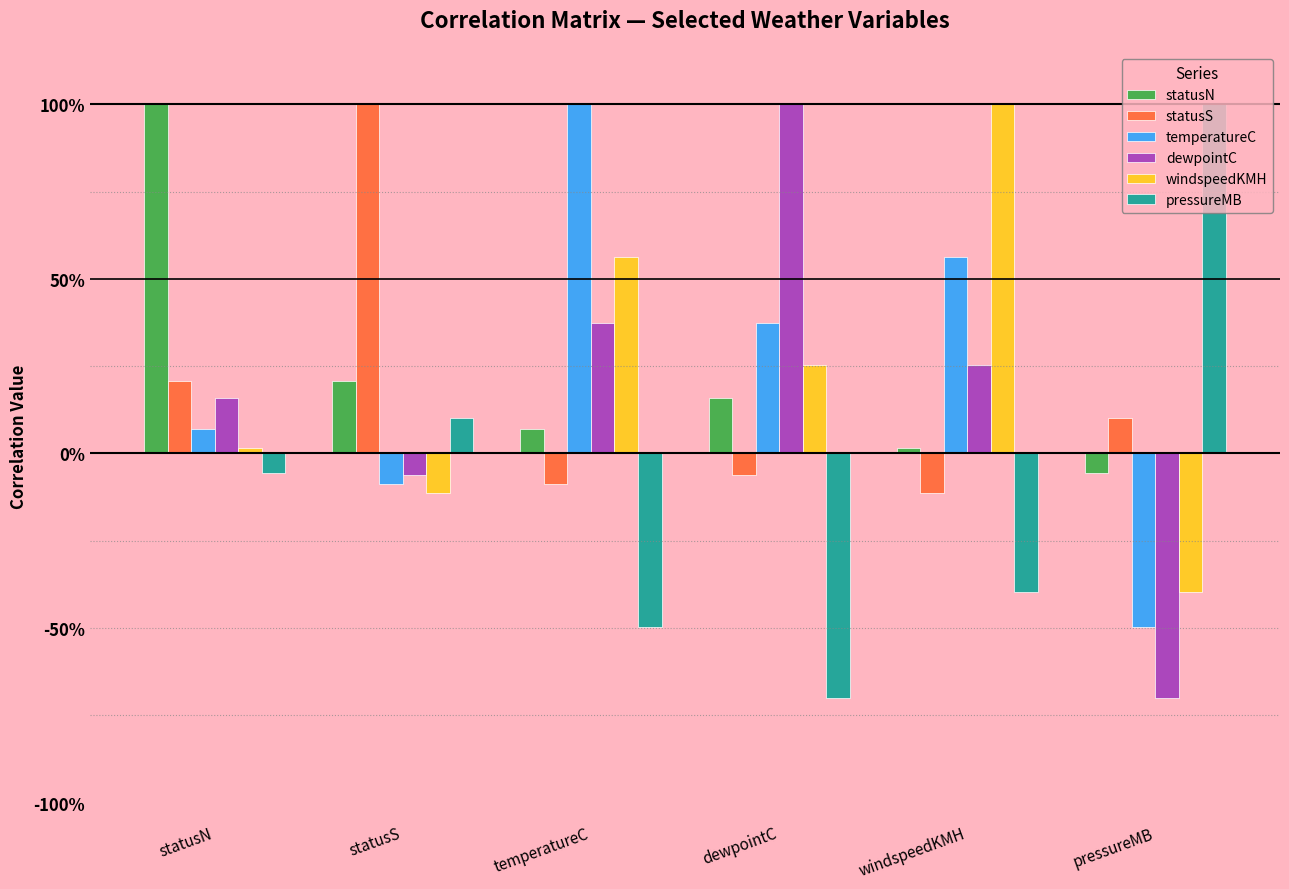

What are all the series names shown in the legend?

statusN, statusS, temperatureC, dewpointC, windspeedKMH, pressureMB